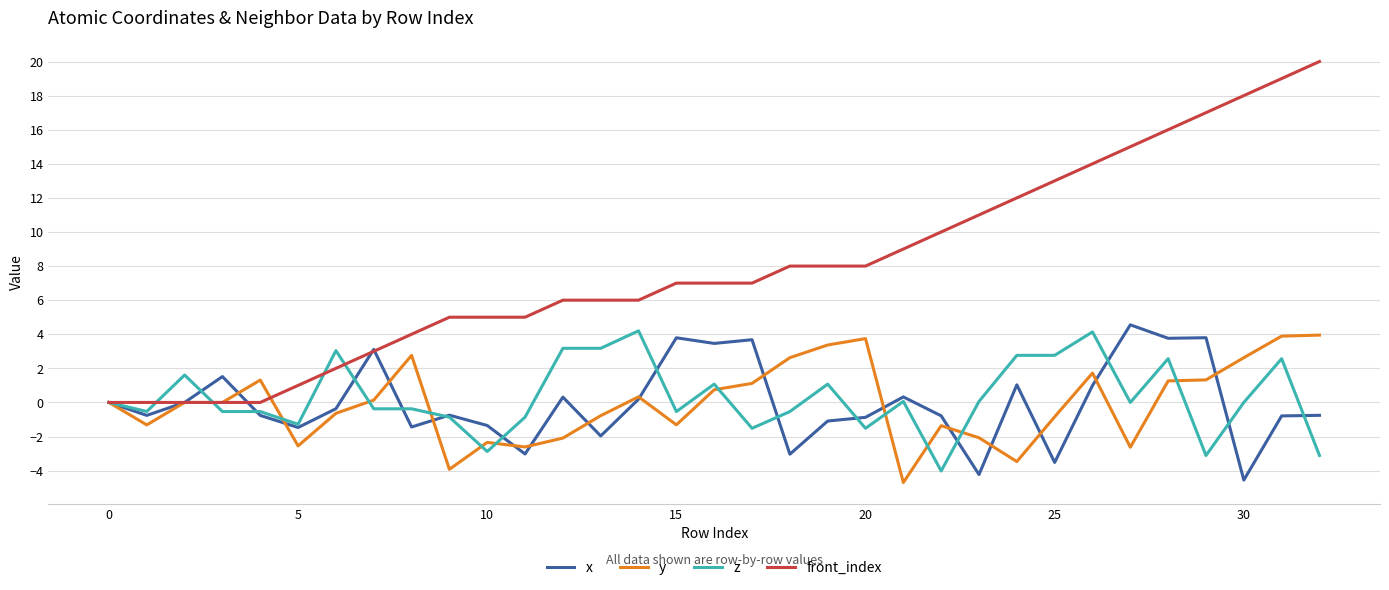

What is the highest value of the x series?

4.6